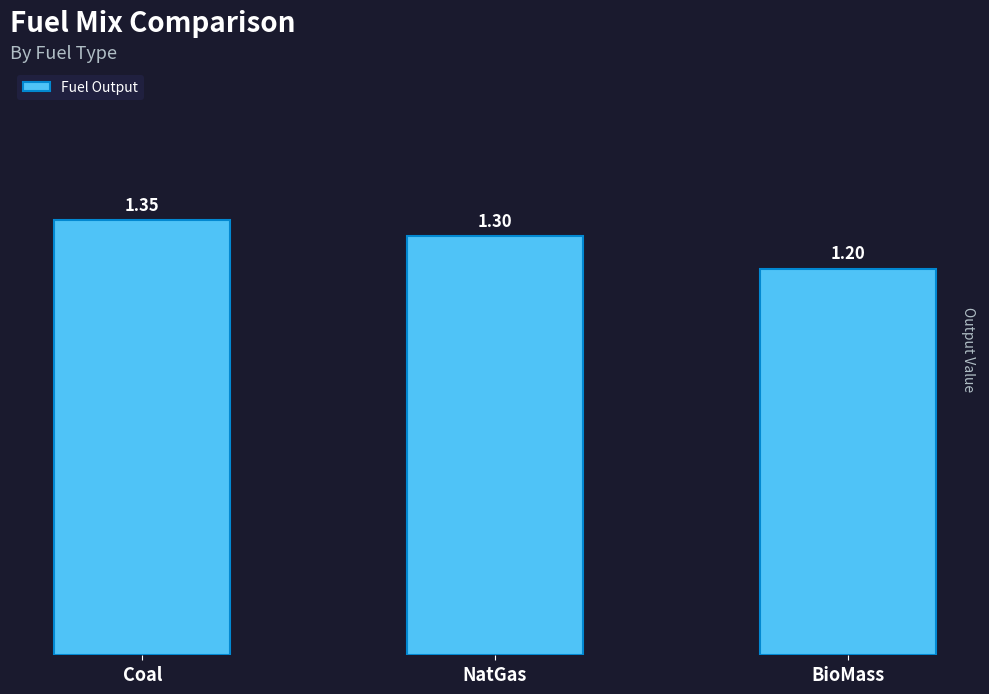

What position from the right is BioMass?

1